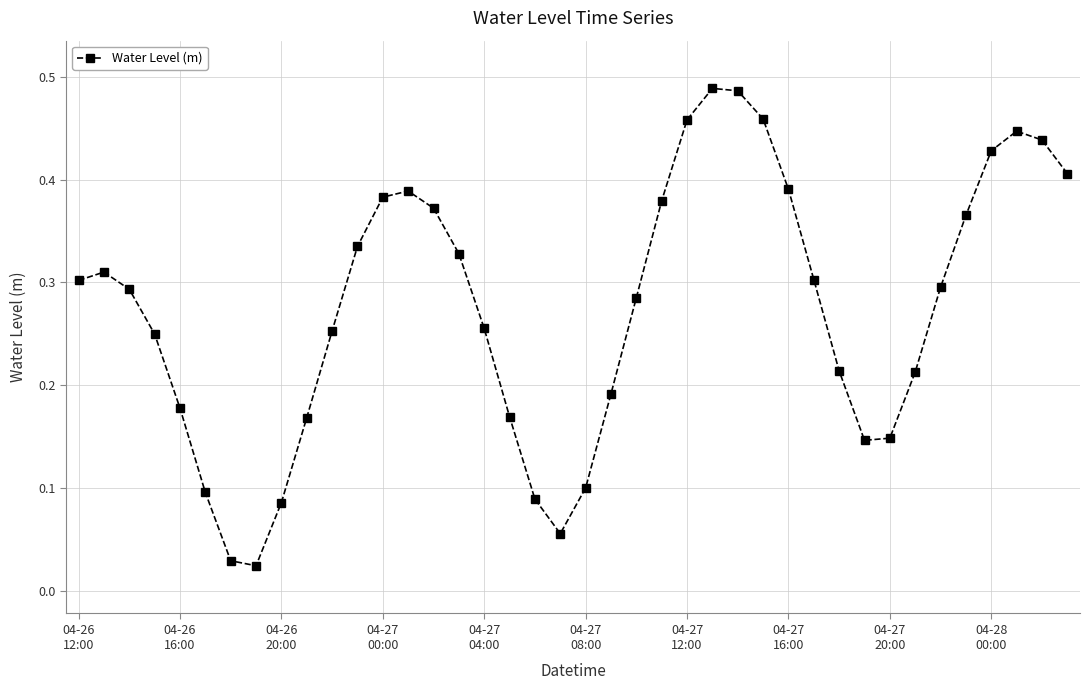

Does the chart have visible grid lines?

Yes